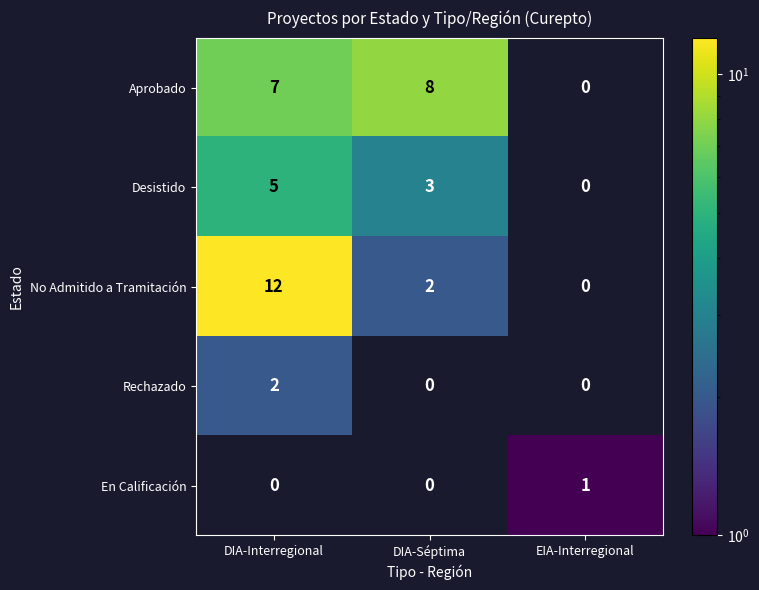

True or false: Desistido has a value of 3 at DIA-Séptima.

True